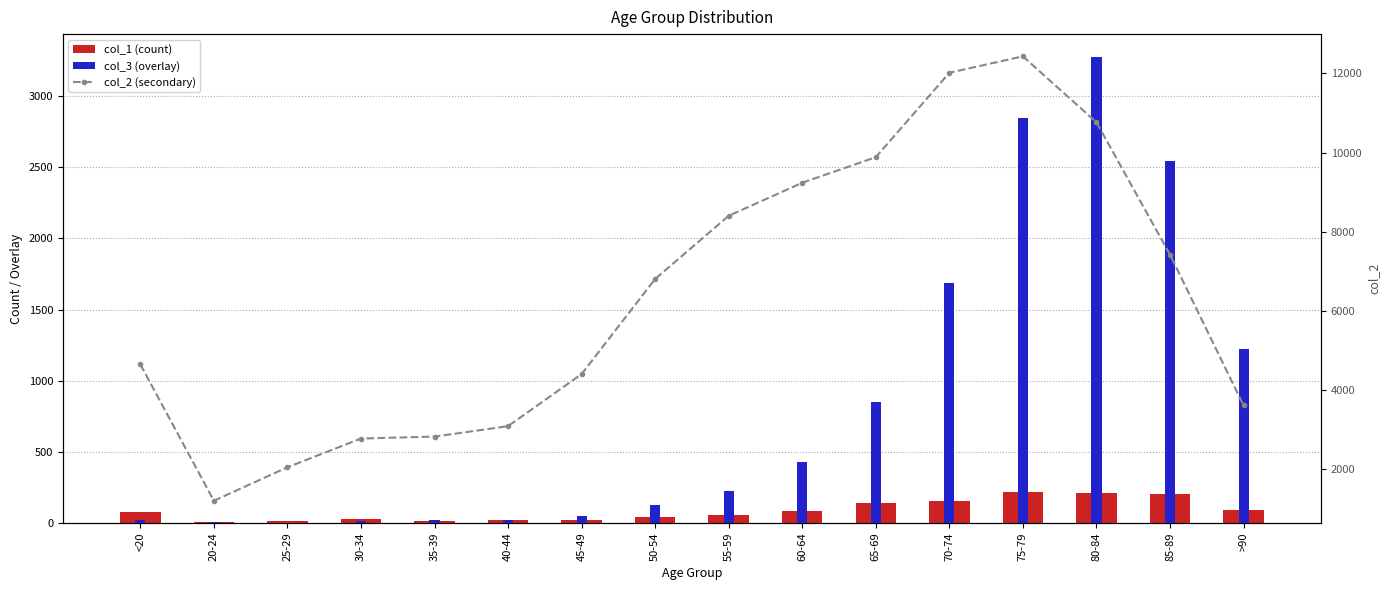

Which category has the highest value across all series?

75-79